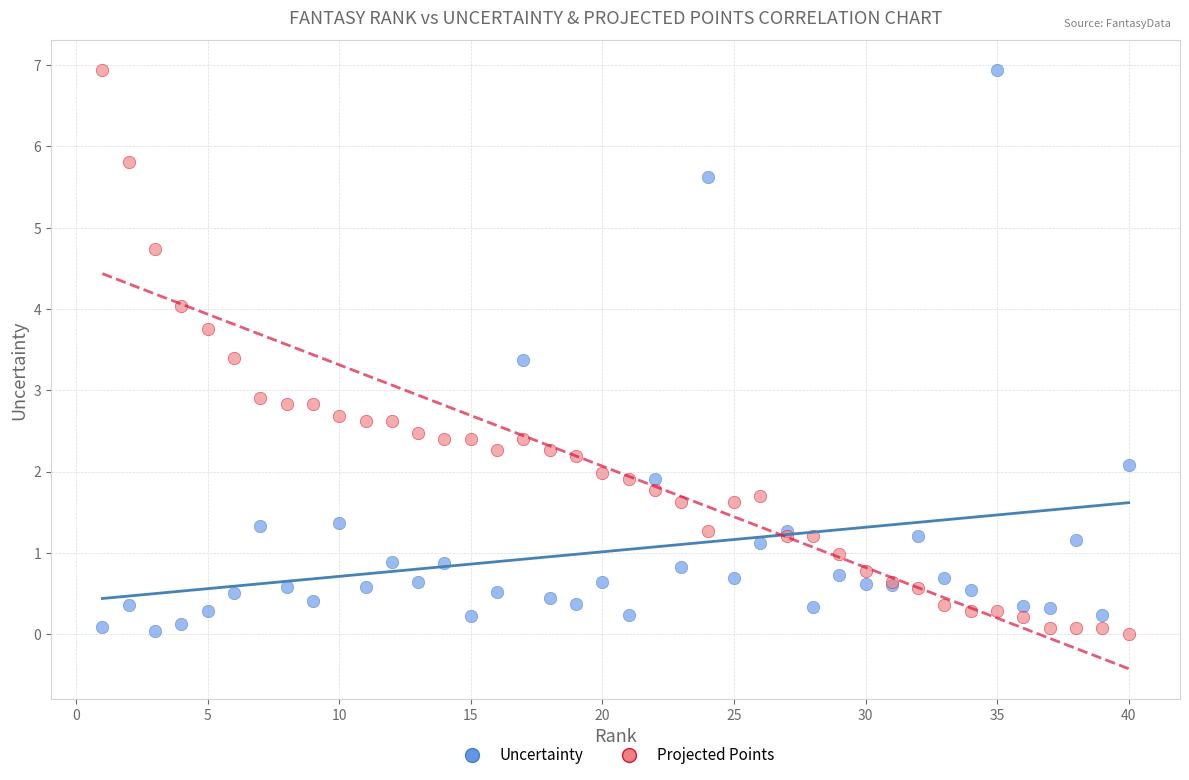

What is the X range (max minus min) for the scatter plot?

39.0